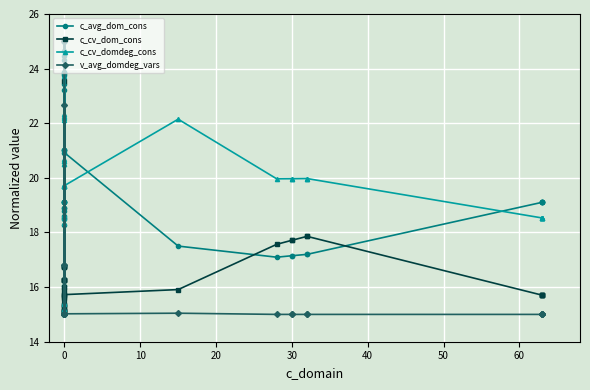

Reading right to left, transcribe all the data shown in this chart.

c_avg_dom_cons: 19.1	19.1	19.1	19.1	19.1	17.2	17.2	17.1	17.1	17.1	17.5	20.9	23.8	23.8	15.1	23.2	18.3	23.8	16.0	18.5	21.0	21.0	15.0	23.4	18.8	21.0	18.9	18.5	18.9	18.6	19.1	19.1	19.1	25.0	24.6	24.5	24.3	23.9	19.1	19.1
c_cv_dom_cons: 15.7	15.7	15.7	15.7	15.7	17.9	17.9	17.7	17.7	17.6	15.9	15.7	15.4	15.4	15.6	15.7	23.5	15.6	15.7	25.0	15.0	15.3	15.9	16.0	15.2	15.3	15.1	15.1	15.1	15.1	16.3	16.3	16.3	16.7	16.8	16.8	16.7	16.8	16.3	16.3
c_cv_domdeg_cons: 18.5	18.5	18.5	18.5	18.5	20.0	20.0	20.0	20.0	20.0	22.1	19.7	15.4	15.4	18.4	15.1	25.0	15.2	18.5	23.7	19.7	19.7	18.6	15.0	20.7	19.7	20.5	20.6	20.5	20.6	19.7	19.7	19.7	22.1	22.2	22.2	22.3	22.3	19.7	19.7
v_avg_domdeg_vars: 15.0	15.0	15.0	15.0	15.0	15.0	15.0	15.0	15.0	15.0	15.0	15.0	15.0	15.0	15.0	15.0	25.0	15.0	15.0	22.7	15.0	15.0	15.0	15.0	15.0	16.8	15.0	15.0	15.0	15.0	15.0	15.0	15.0	15.0	15.0	15.0	15.0	15.0	15.0	15.0